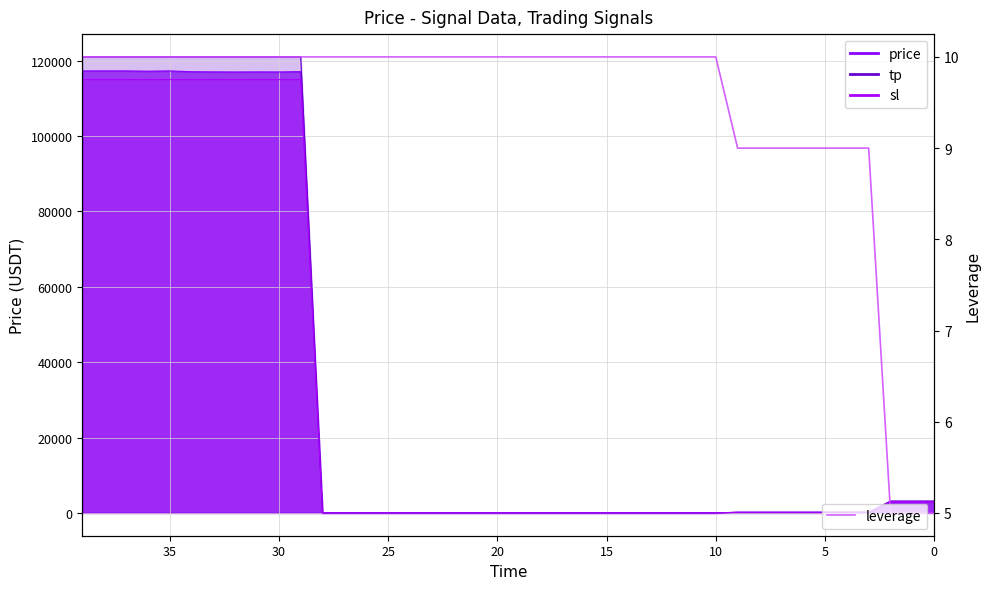

Which has a higher value, 30 or 16?

30